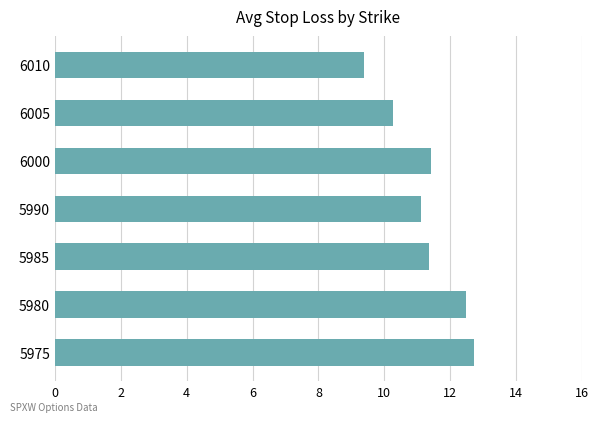

How many data points are less than 11?

2